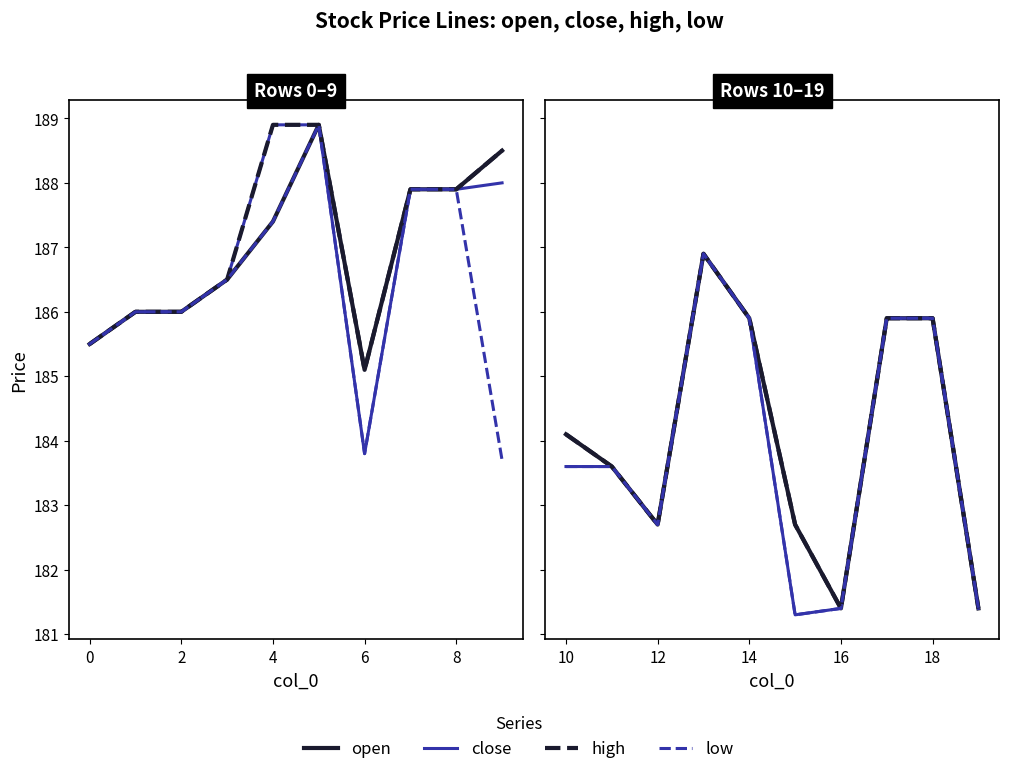

Which series has the widest spread of values?

close